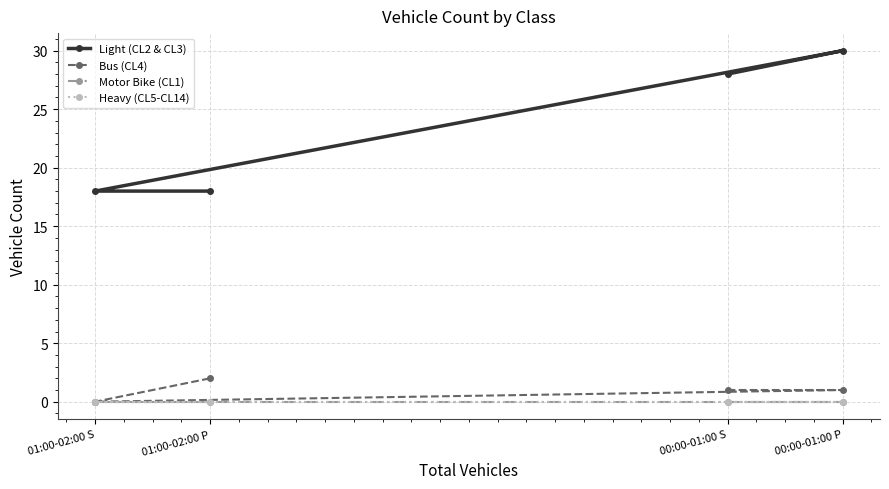

True or false: Light (CL2 & CL3) and Bus (CL4) cross at least once.

False